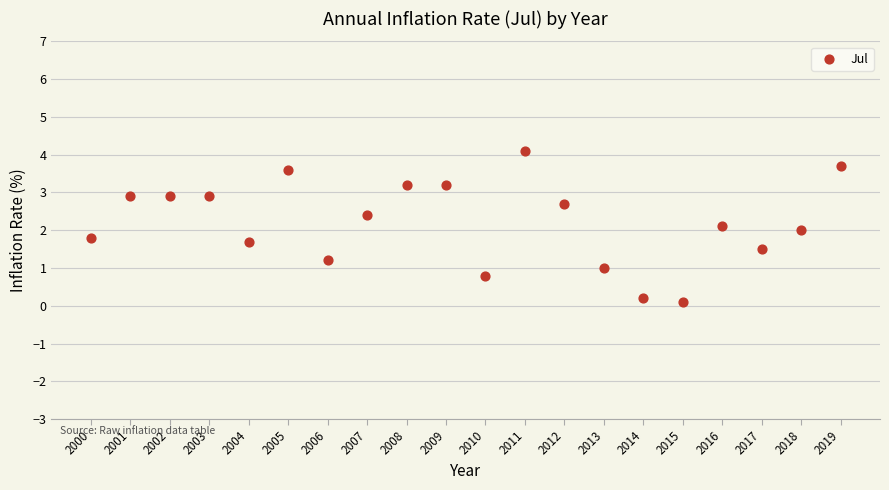

What is the range of X values (max minus min)?

19.0